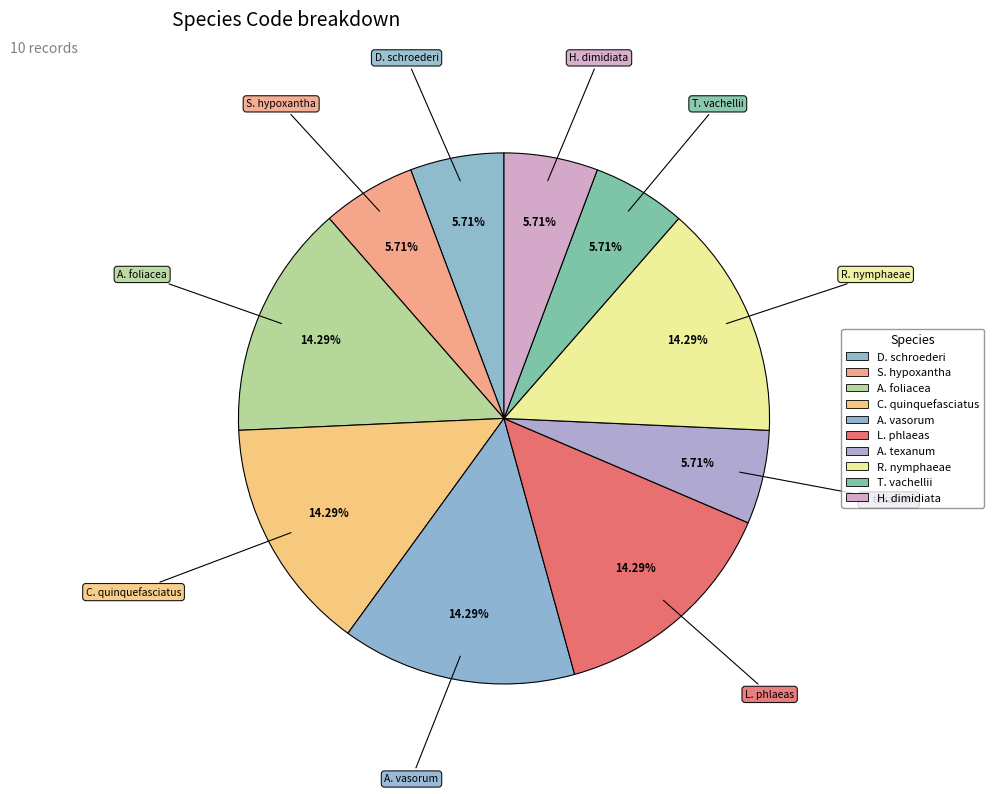

What is the largest slice in the pie chart?

Aristaeomorpha foliacea